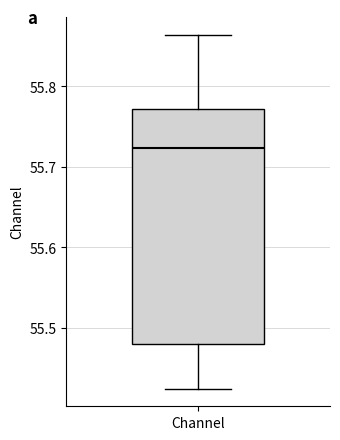

Read this box plot against the y-axis: the position of the median line, the range covered by the box, and the ends of both whiskers. The values are not printed on the chart, so give them approximately, as read against the axis.

median 55.72, box 55.48 to 55.77, whiskers 55.42 to 55.86